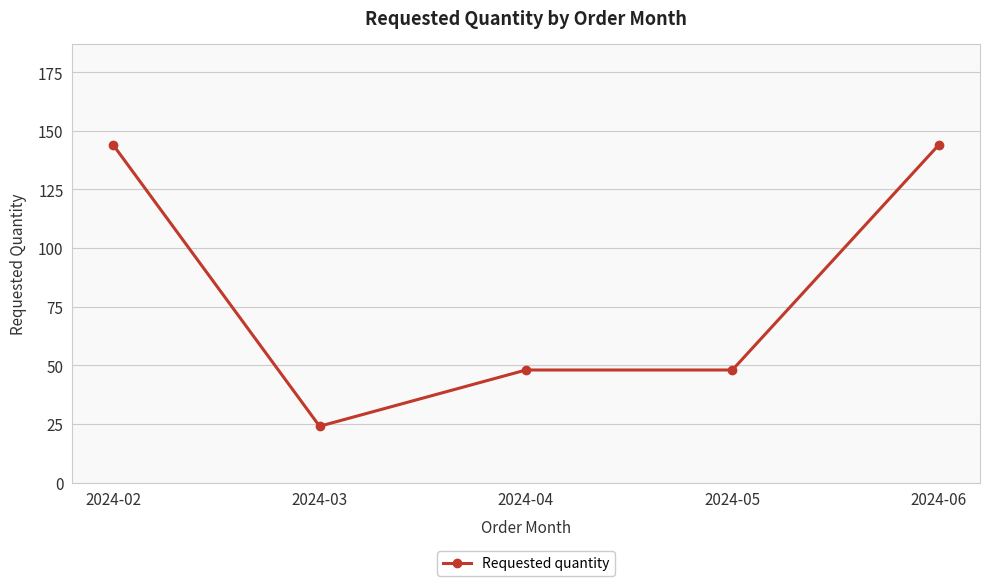

What is the difference between the maximum and minimum values?

120